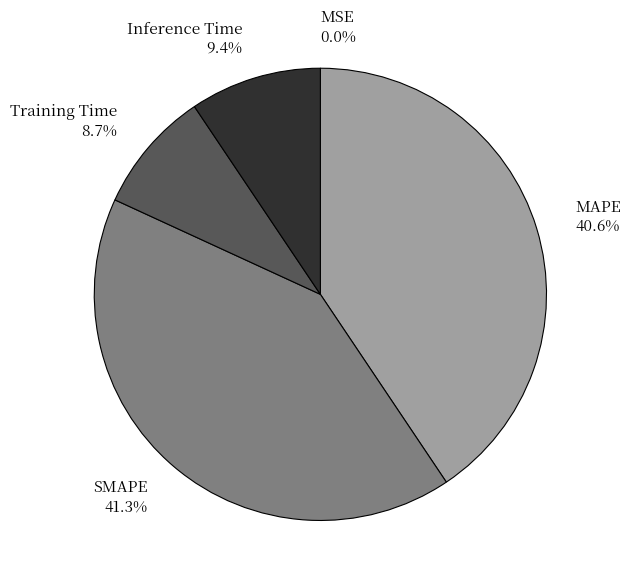

Does SMAPE represent more than half of the total?

No